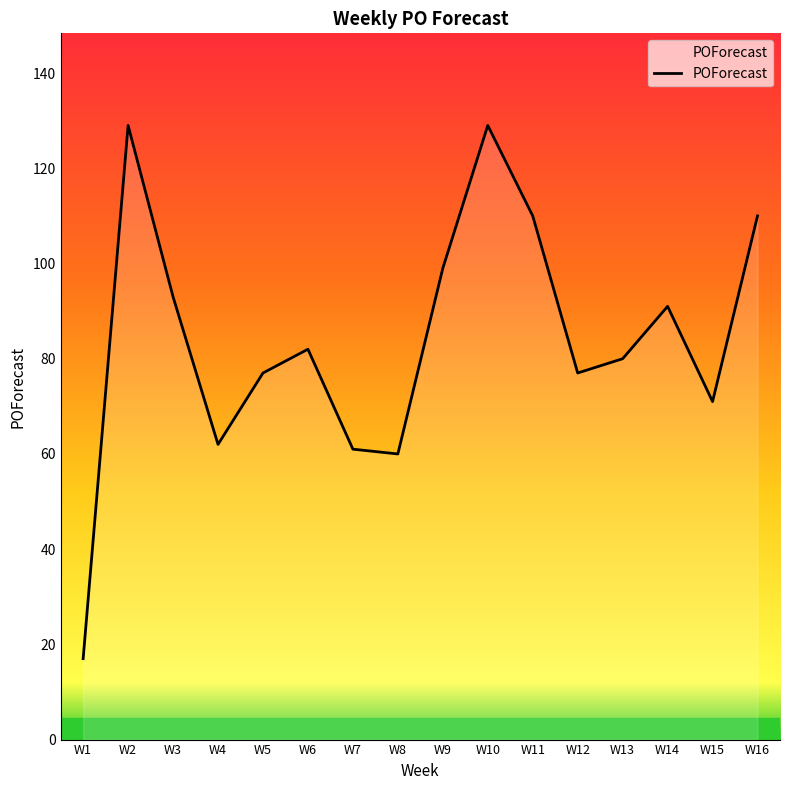

Does the chart display data point markers on the line(s)?

No